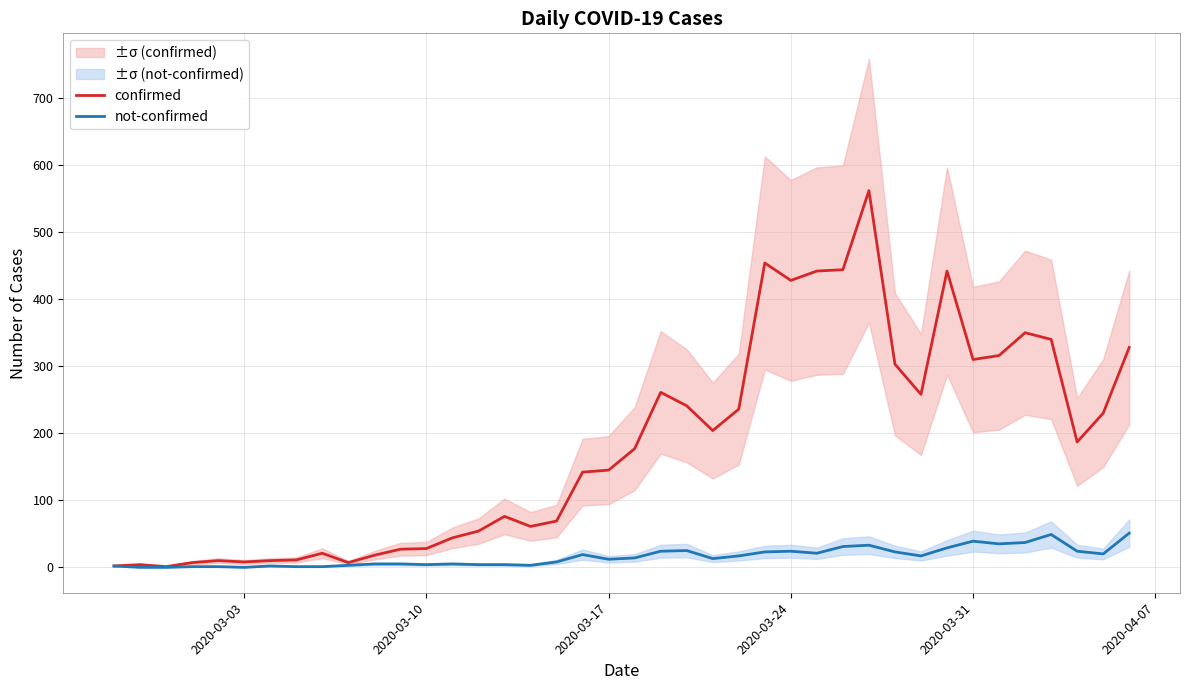

What is the value of the confirmed point at the 15th from the left?

54